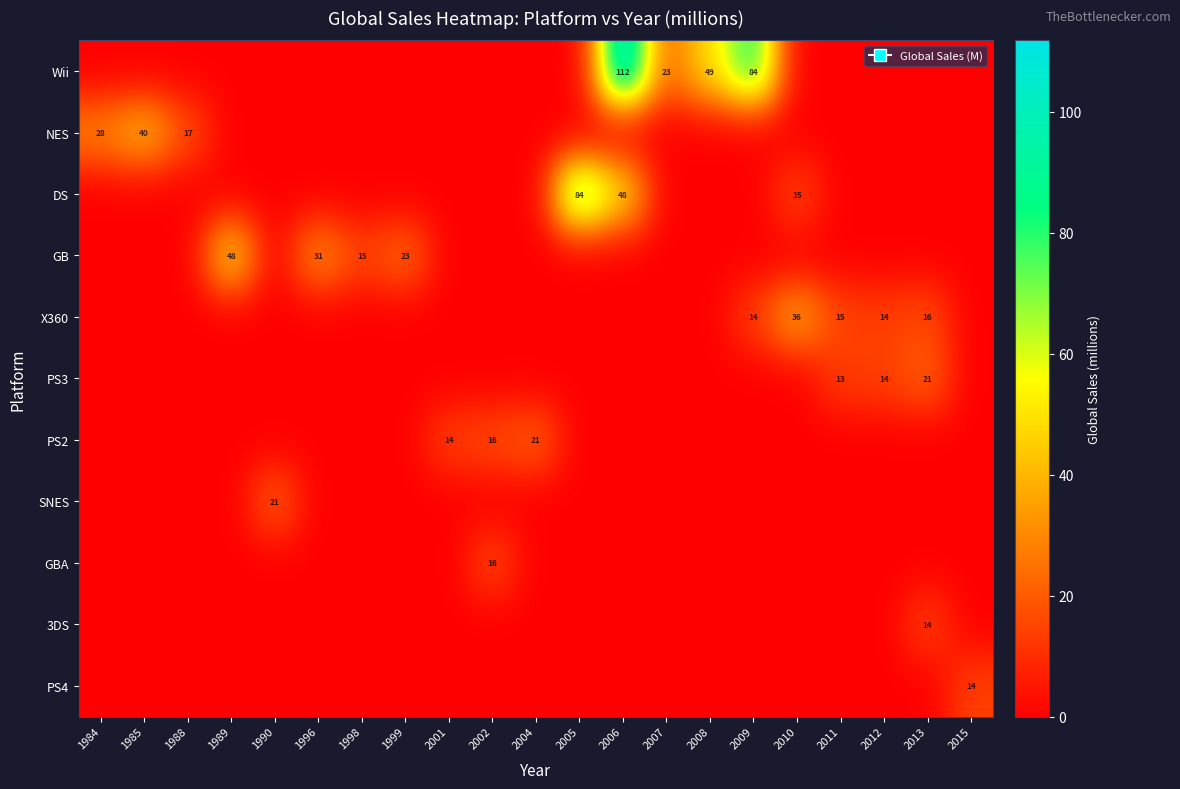

At how many categories does at least one series exceed 20?

14